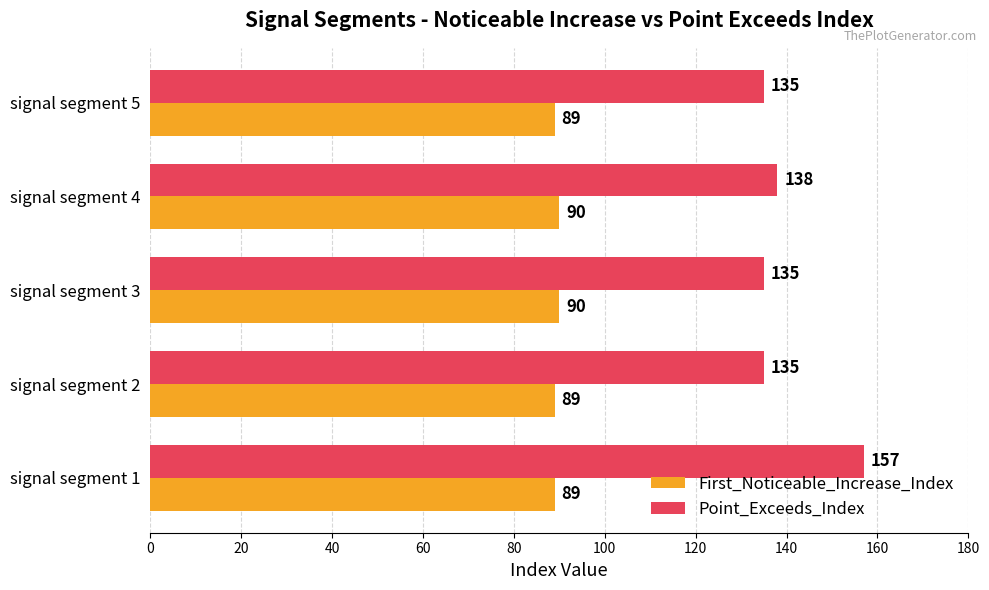

Read the First_Noticeable_Increase_Index value at signal segment 1.

89